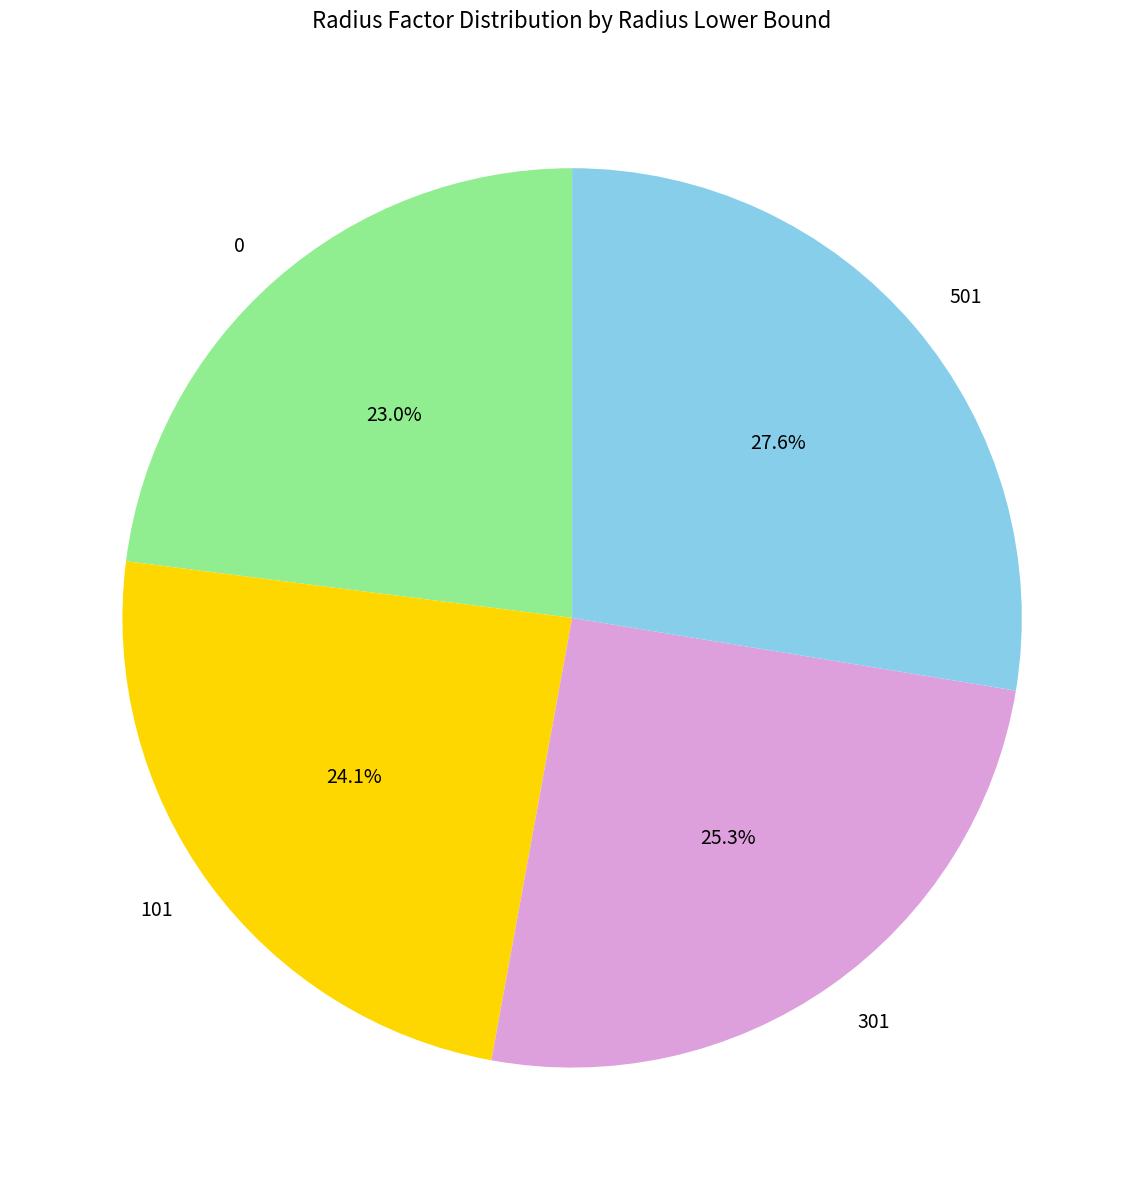

Combined, do 0 and 101 account for over 50%?

No